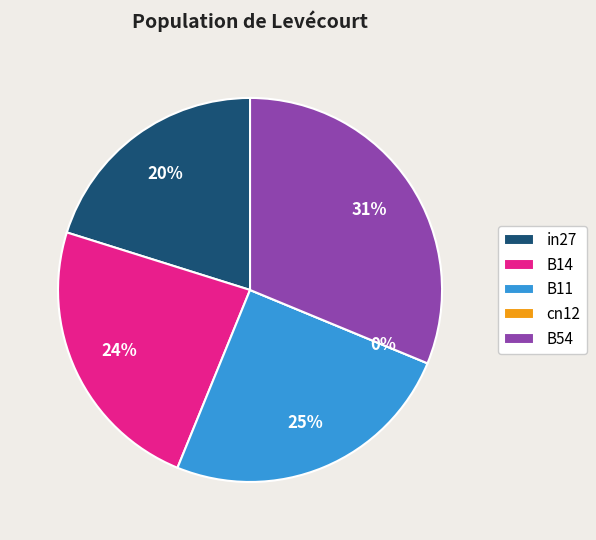

Is there any slice that represents more than half of the pie?

No